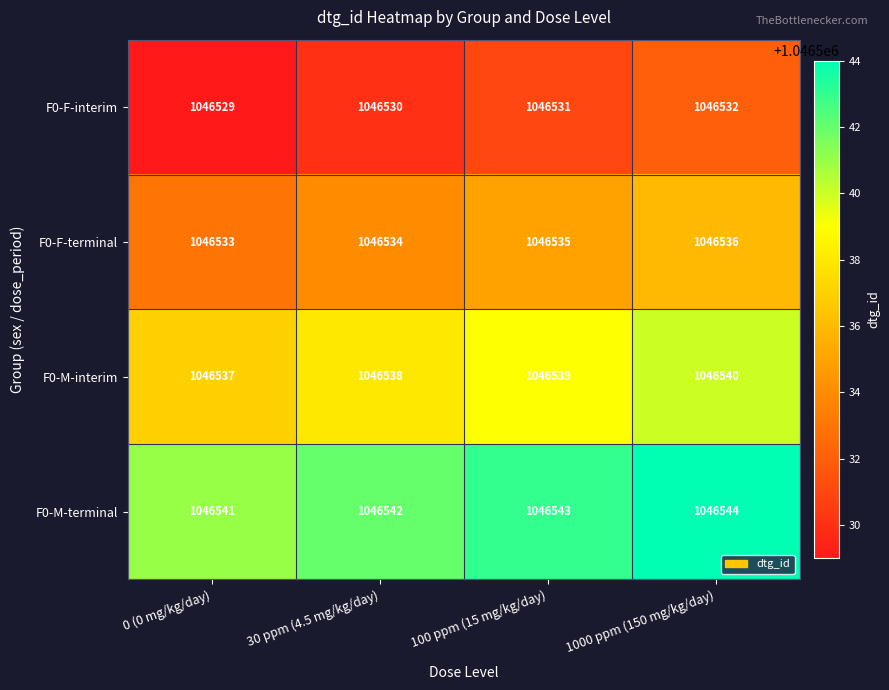

What is the sum of all F0-F-interim values?

4186122